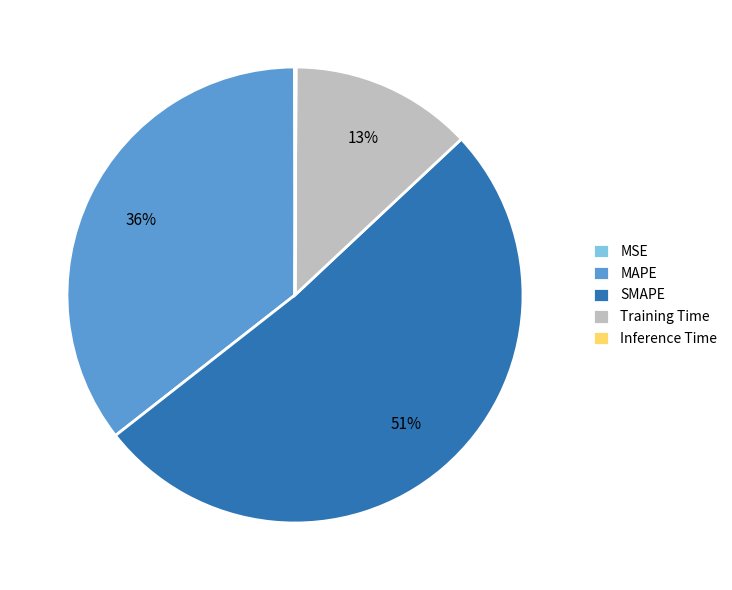

Which slice represents more than half of the pie?

SMAPE